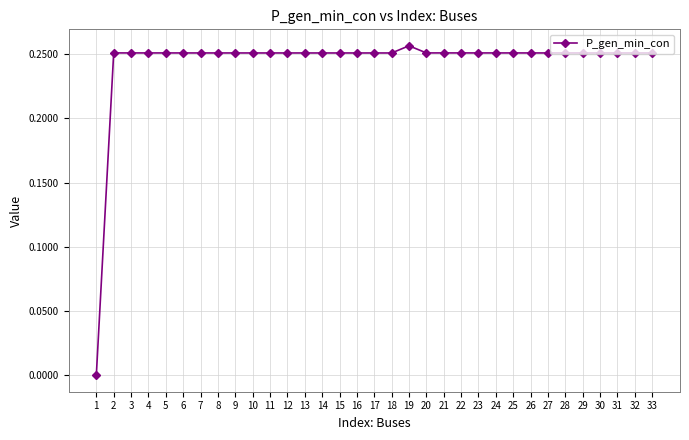

True or false: there are more than 0 points higher than both neighbors.

True